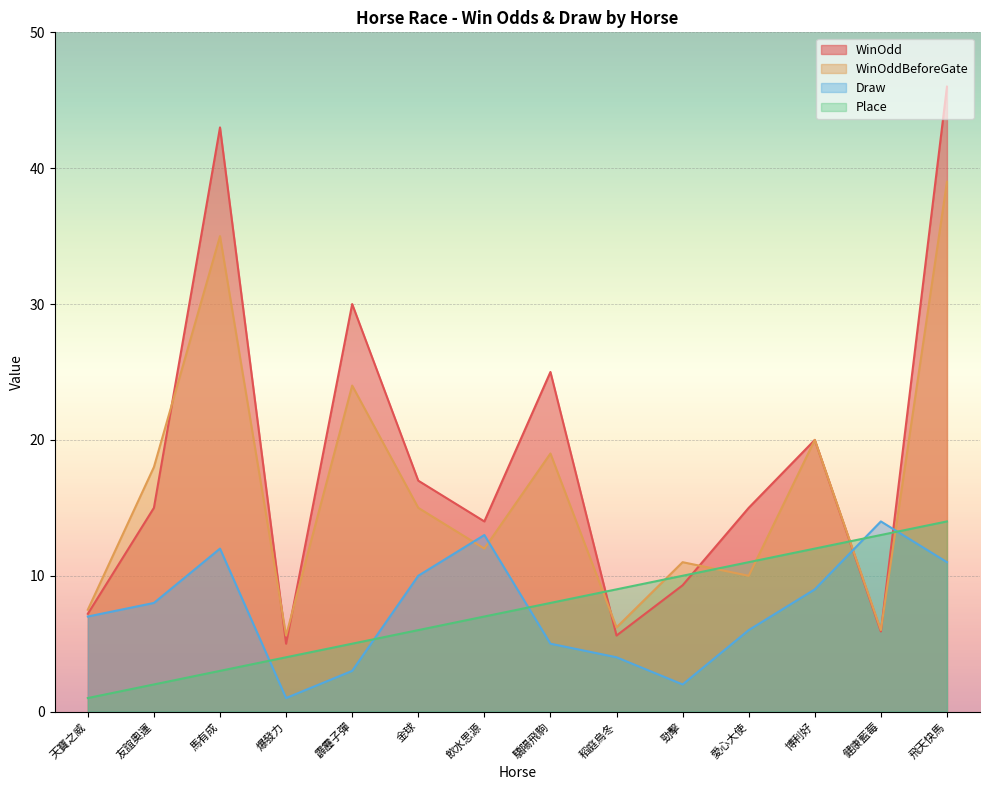

What are all the series names shown in the legend?

WinOdd, WinOddBeforeGate, Draw, Place